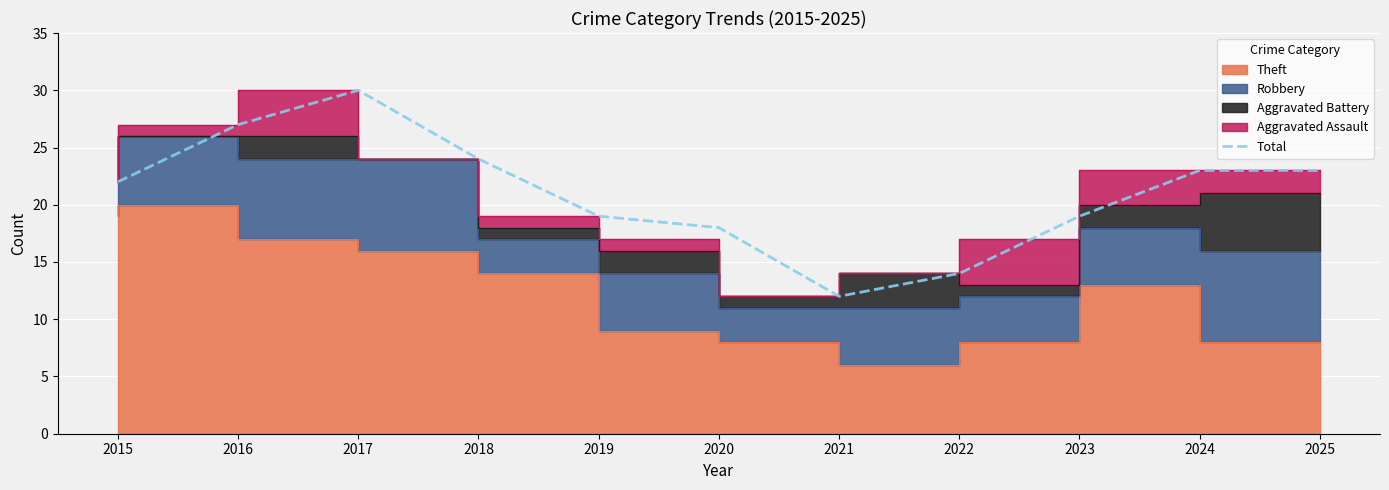

The chart shows a value of 12 at 2024. True or false?

False